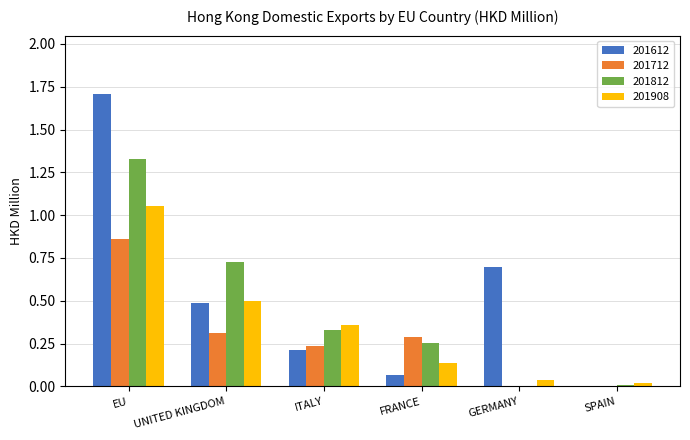

Which series has the largest total across all categories?

201612